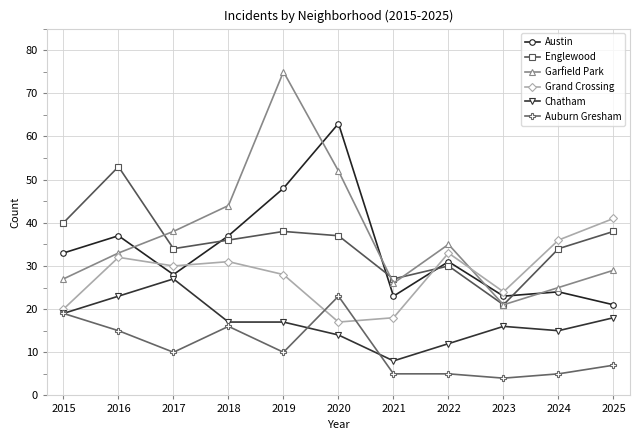

What is the greatest value displayed?

75